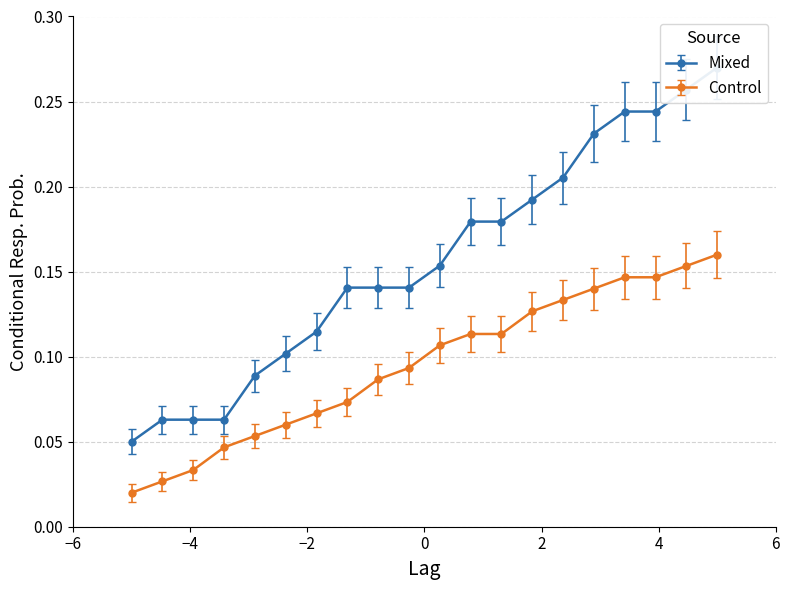

True or false: Control has more than 2 interior local peaks.

False